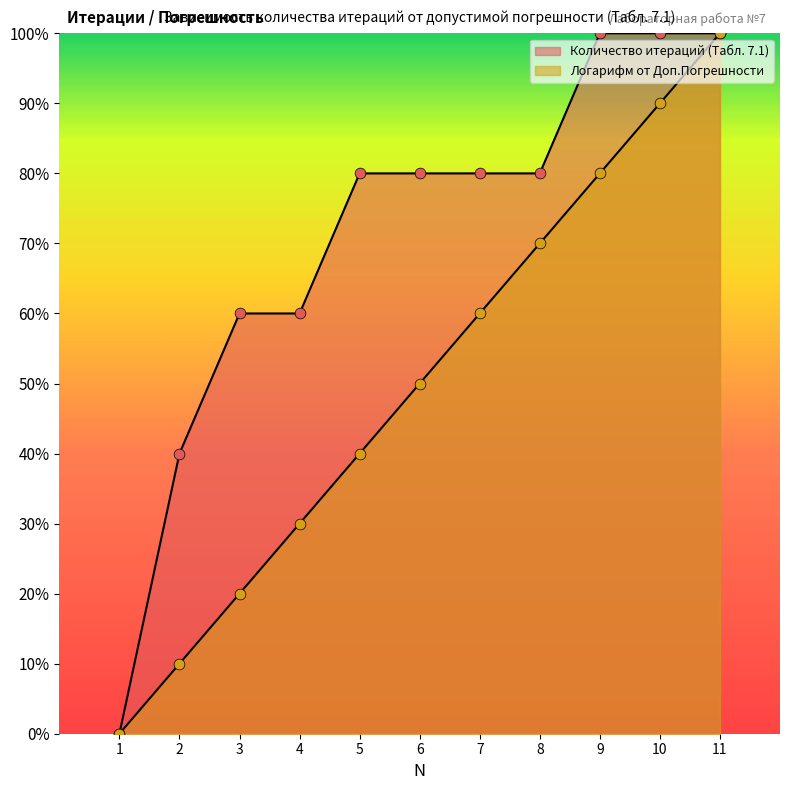

What are all the series names shown in the legend?

Количество итераций (Табл. 7.1), Логарифм от Доп.Погрешности